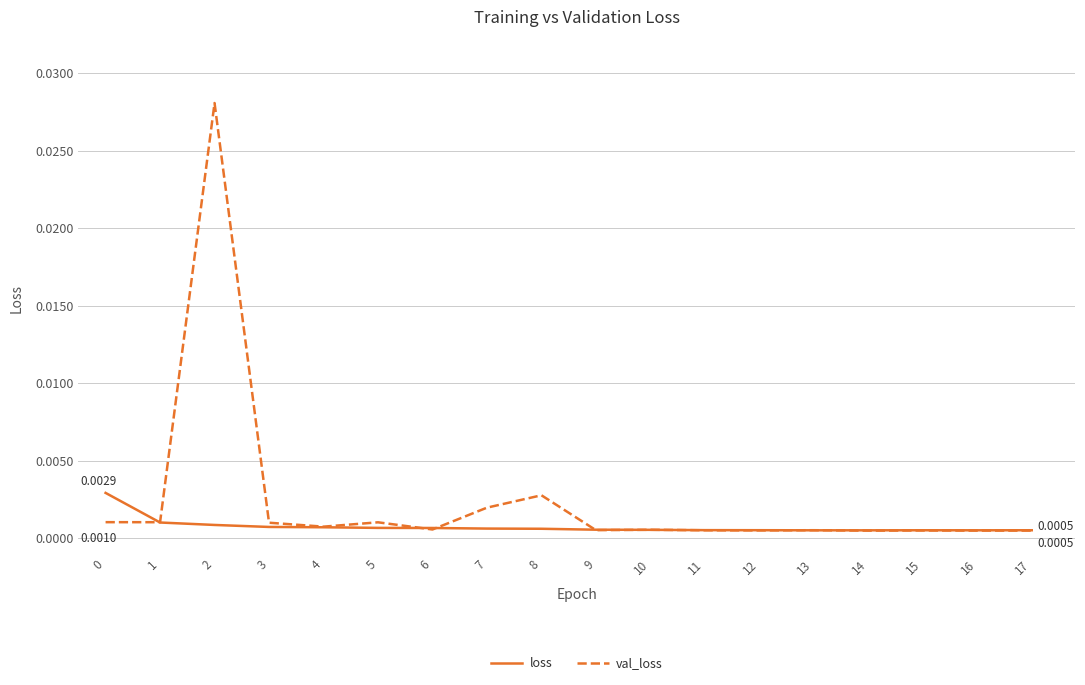

How many series are shown in this chart?

2